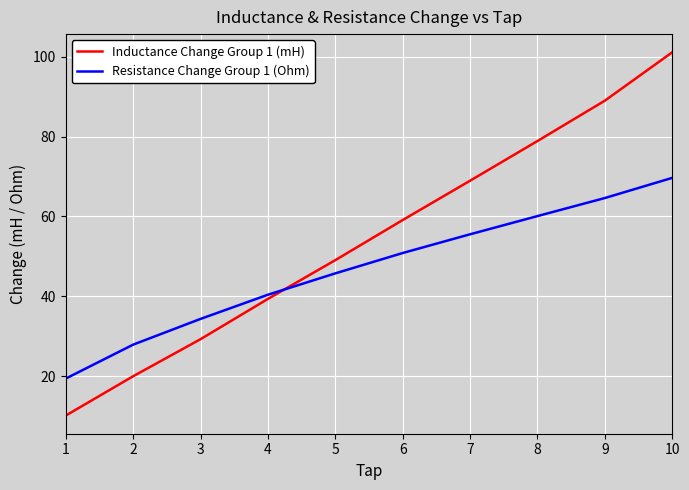

Which series ends up on top after the final intersection of Resistance Change Group 1 (Ohm) and Inductance Change Group 1 (mH)?

Inductance Change Group 1 (mH)